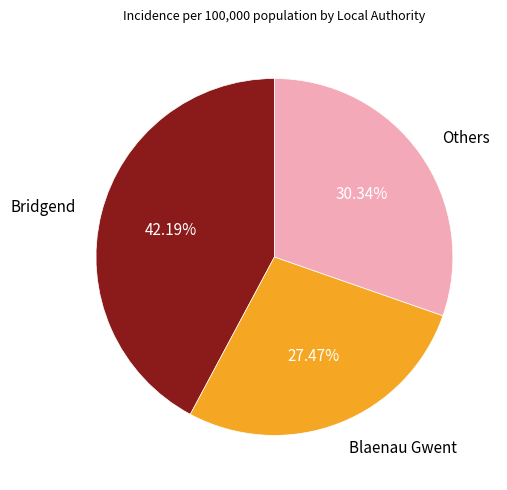

To the nearest percent, what is the difference between the largest and smallest slice percentages?

15%